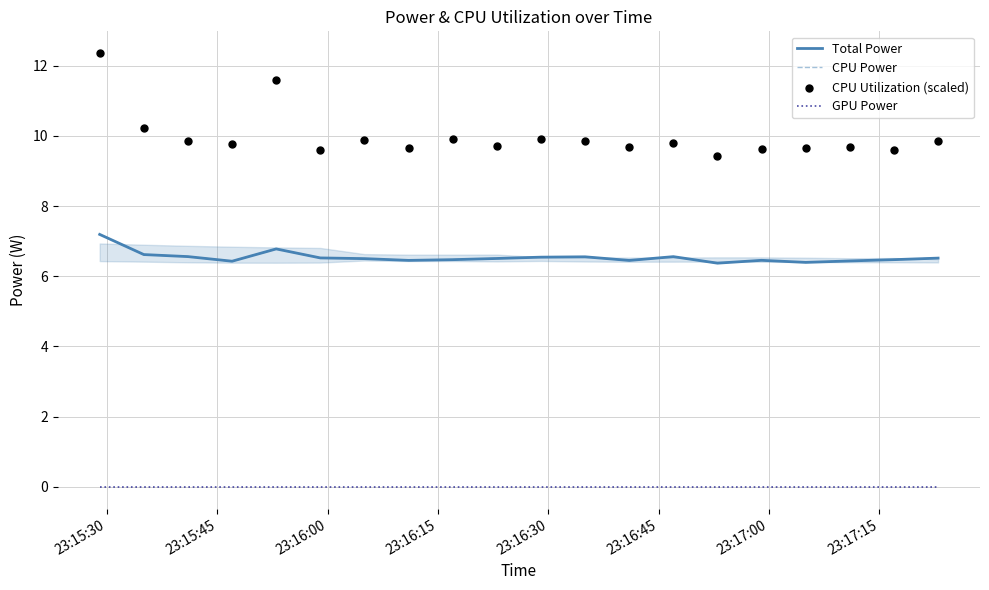

Which series has the largest total across all categories?

CPU Utilization (scaled)